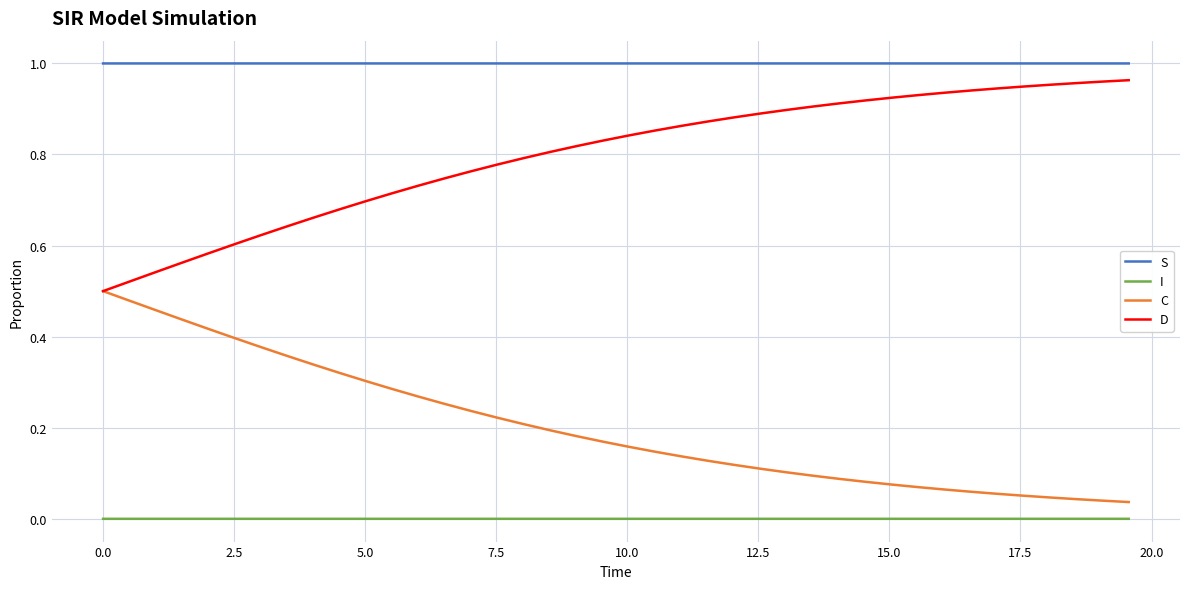

List the series in order of their overall mean, lowest first.

I, C, D, S